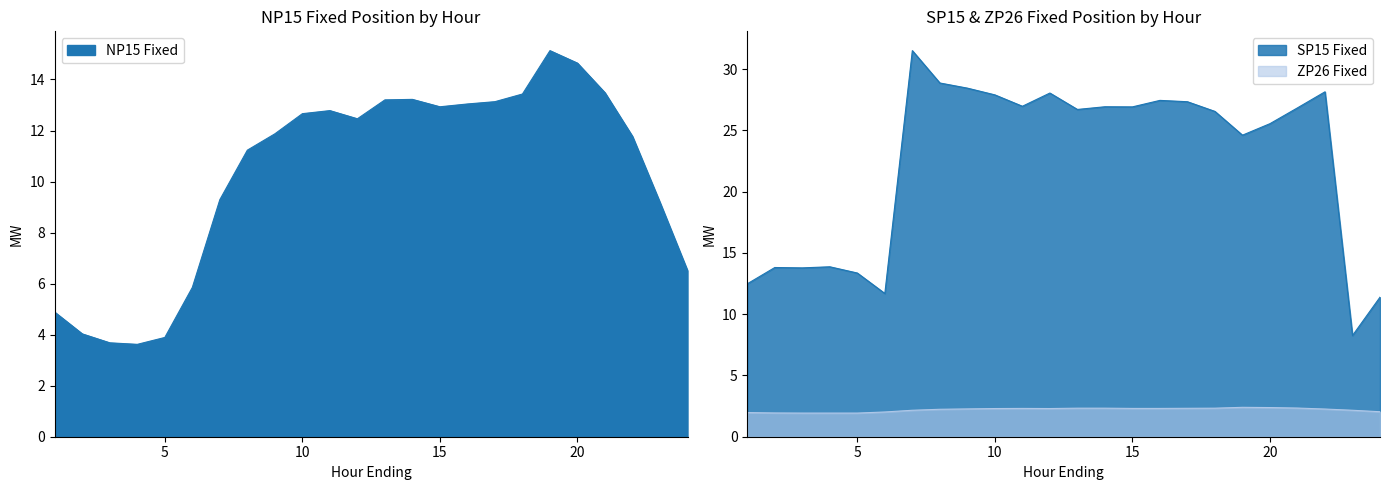

What is the value of the SP15 Fixed point at the 12th from the left?

28.1